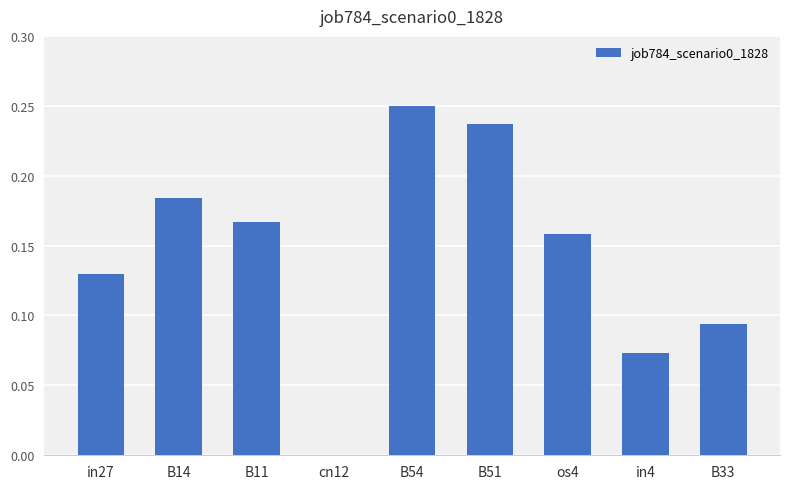

Which has a higher value, os4 or B11?

B11